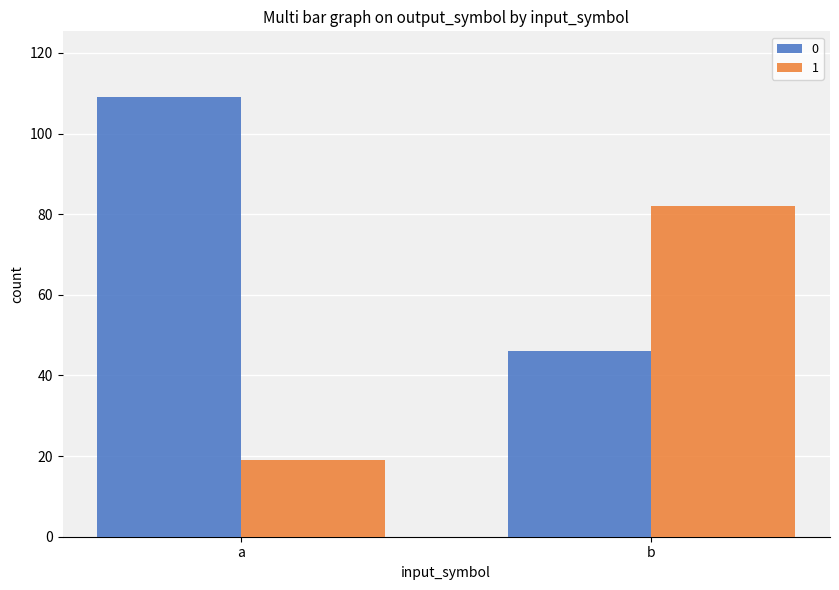

The 1 series shows 113 at b. True or false?

False